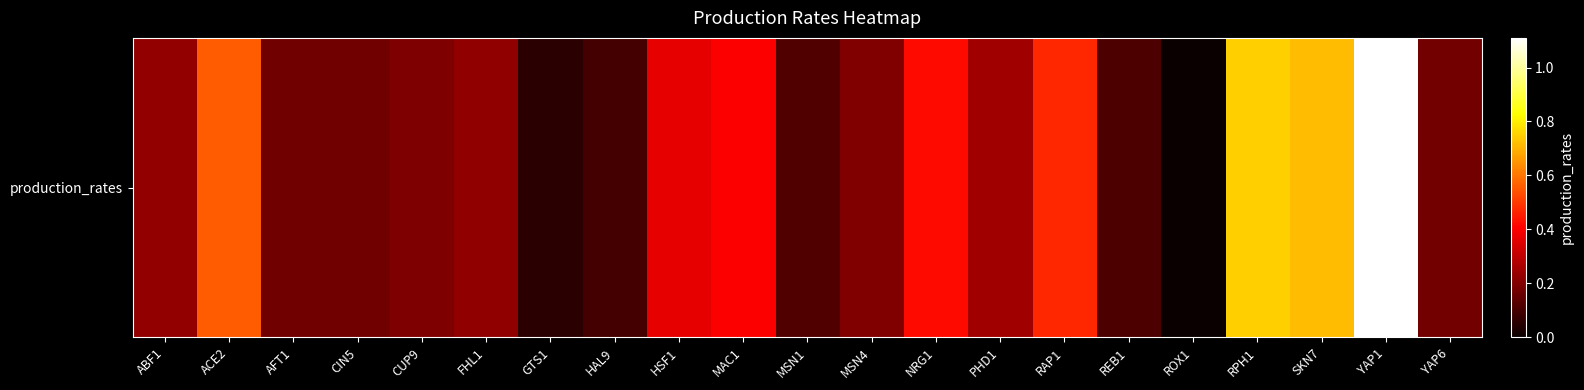

List the labels in order of value, smallest first.

ROX1, GTS1, HAL9, REB1, MSN1, CIN5, AFT1, YAP6, CUP9, MSN4, FHL1, ABF1, PHD1, HSF1, MAC1, NRG1, RAP1, ACE2, SKN7, RPH1, YAP1